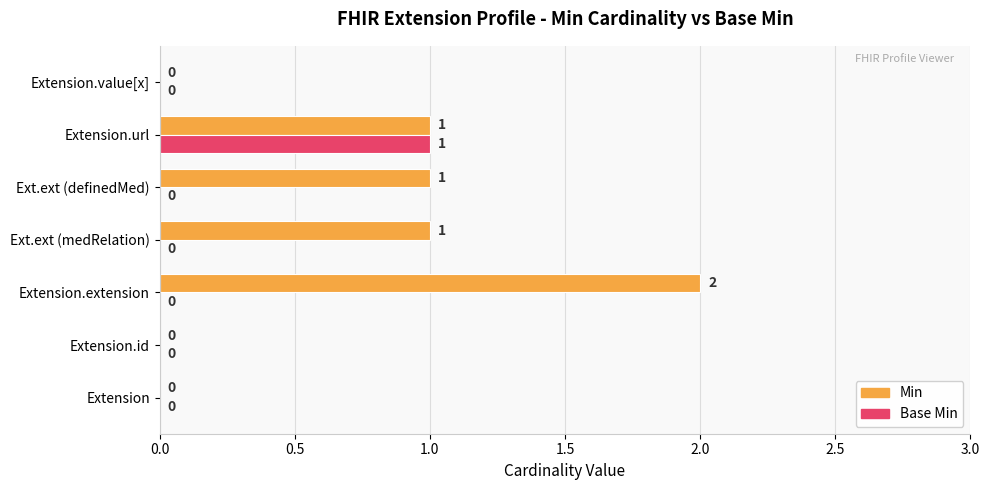

How many values in the Base Min series exceed 0?

1